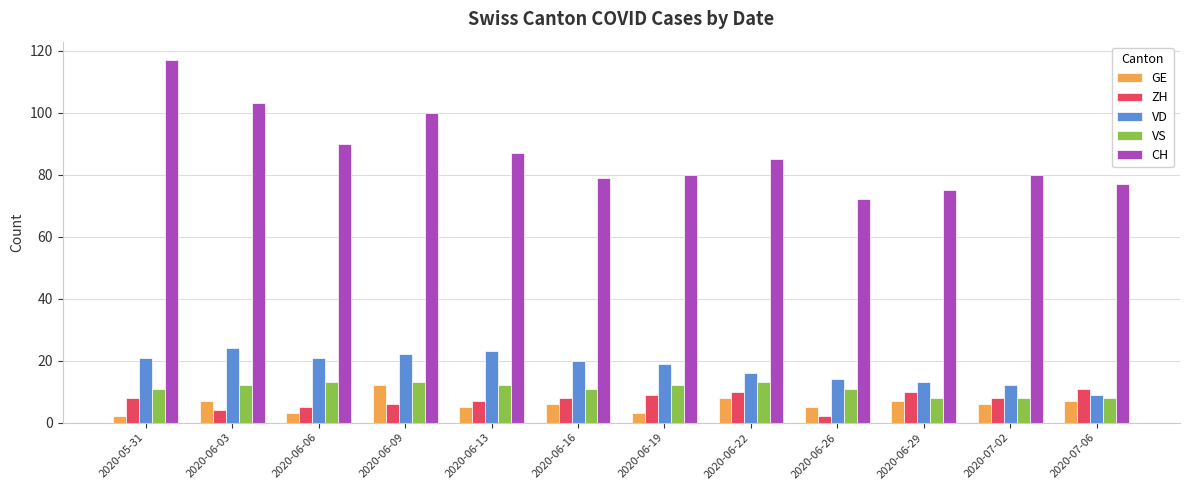

How many series are shown in this chart?

5